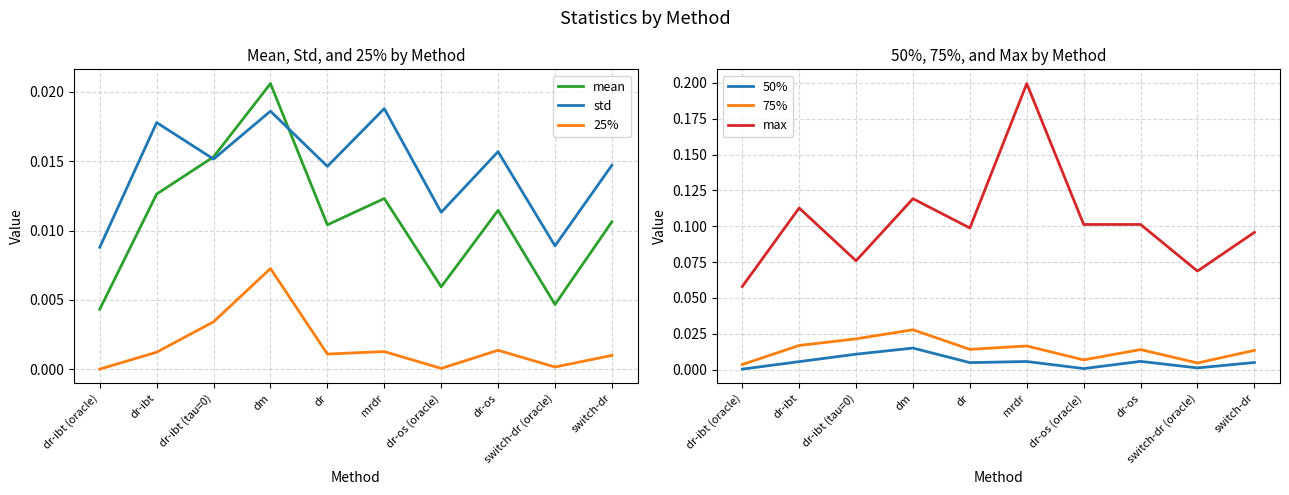

Where do mean and std first cross each other?

dr-ibt and dr-ibt (tau=0)